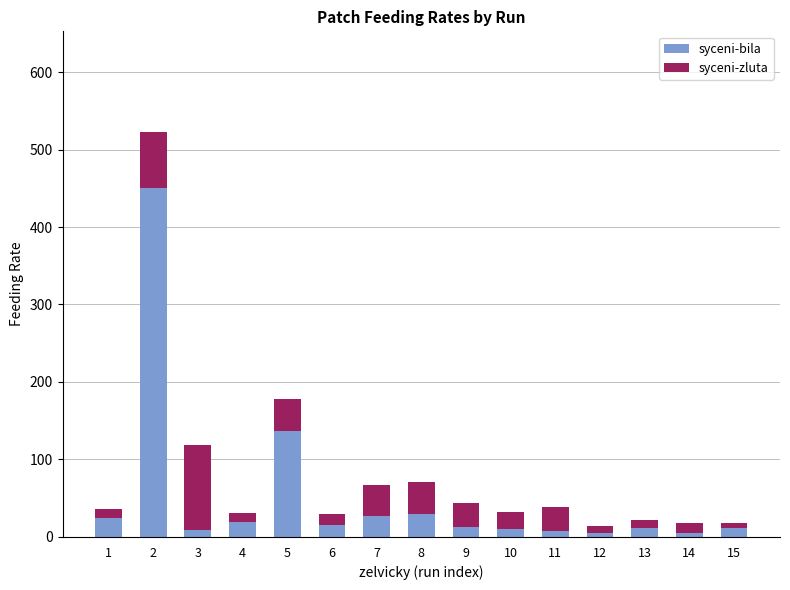

The value of syceni-bila at 2 is 450.0. True or false?

True